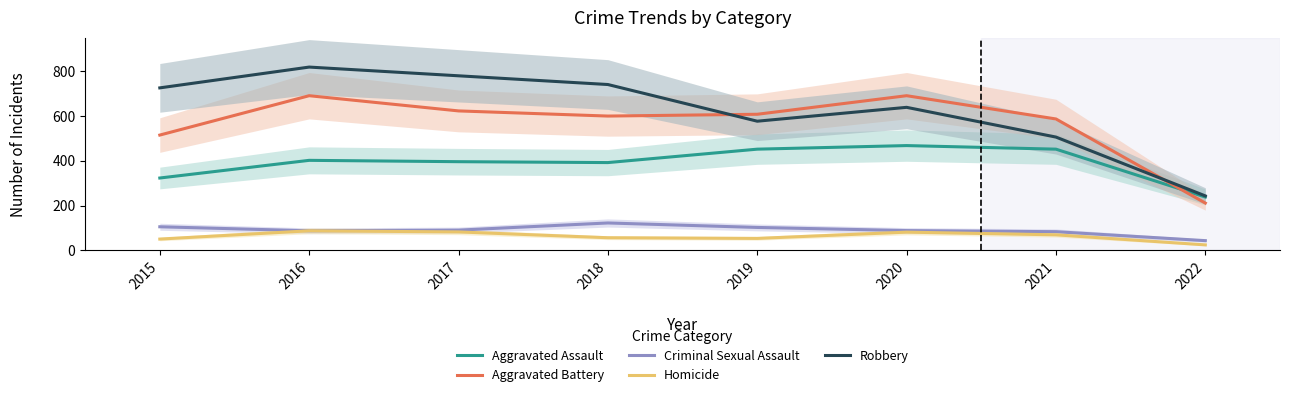

What is the difference between the highest and lowest values at 2018?

685